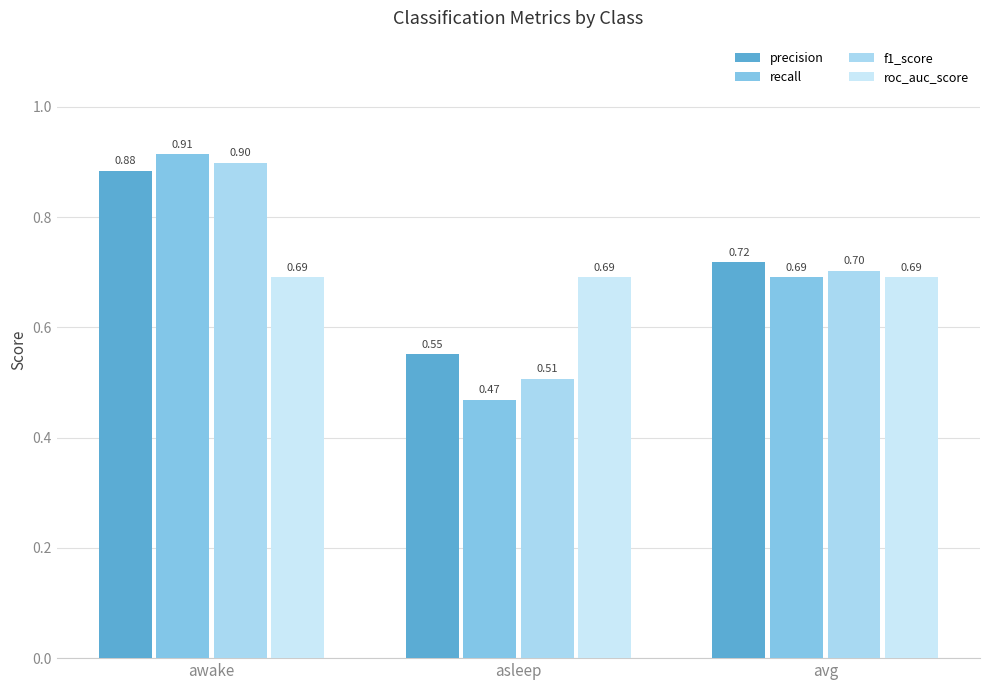

True or false: roc_auc_score has a value of 0.7 at asleep.

True